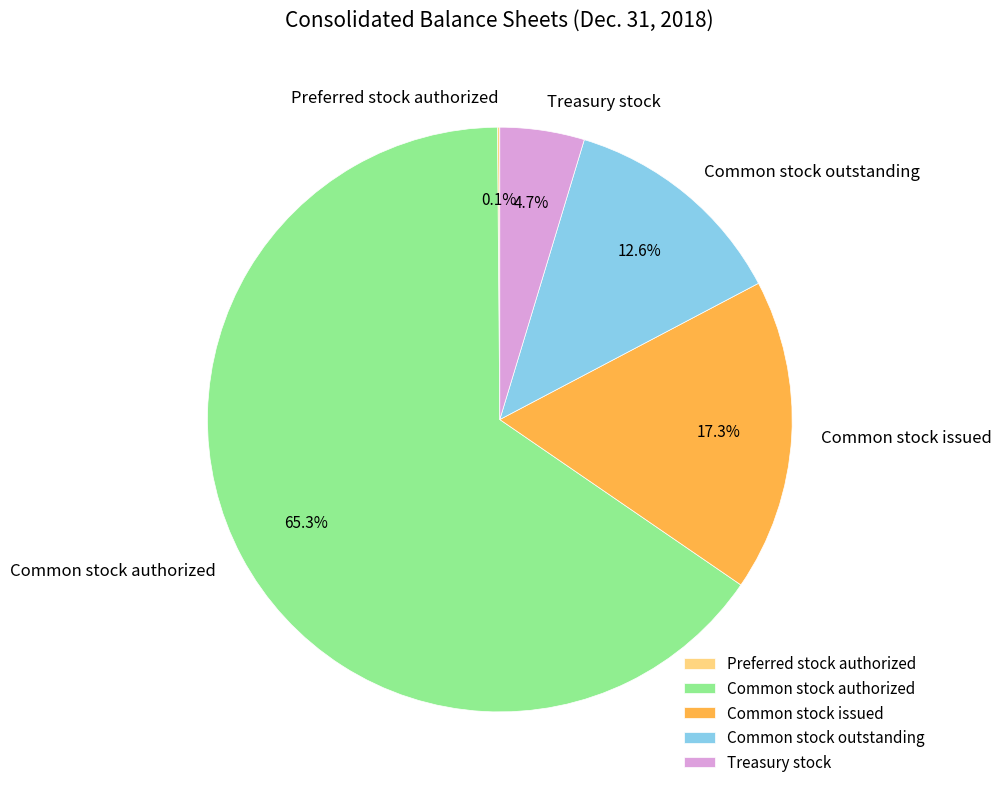

Which category has the biggest portion of the pie?

Common stock authorized